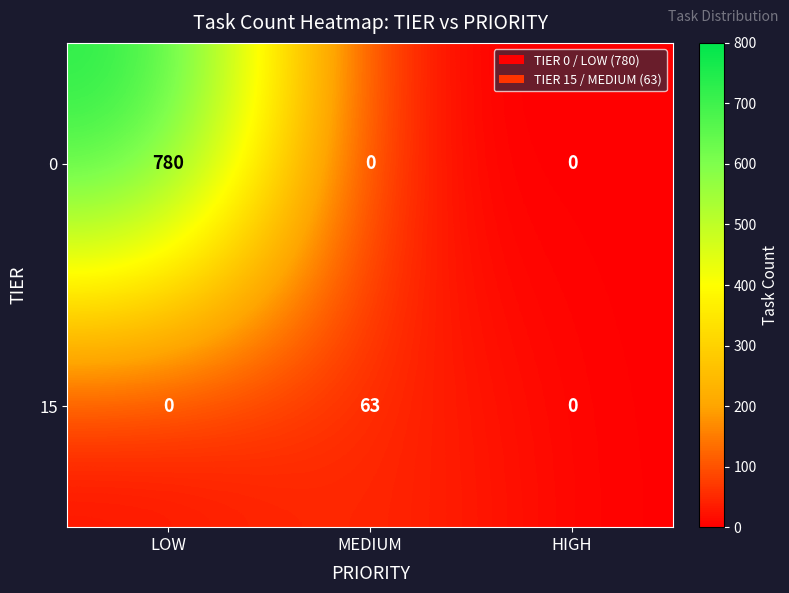

What is the difference between the maximum and minimum values in the 15 series?

63